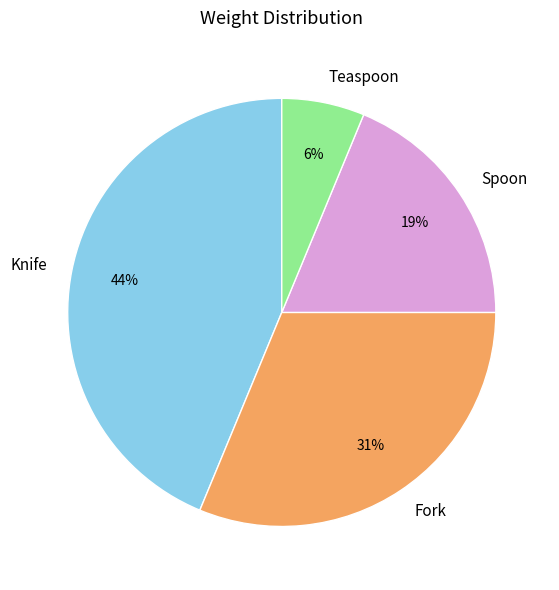

To the nearest percent, what portion does Knife represent?

44%